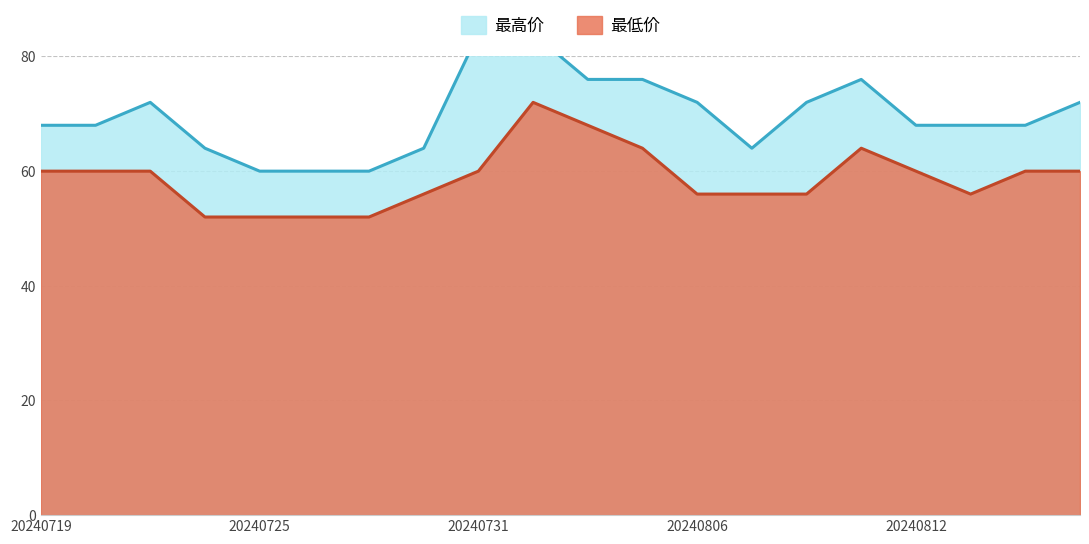

At which label does 最低价 first exceed 59?

20240719